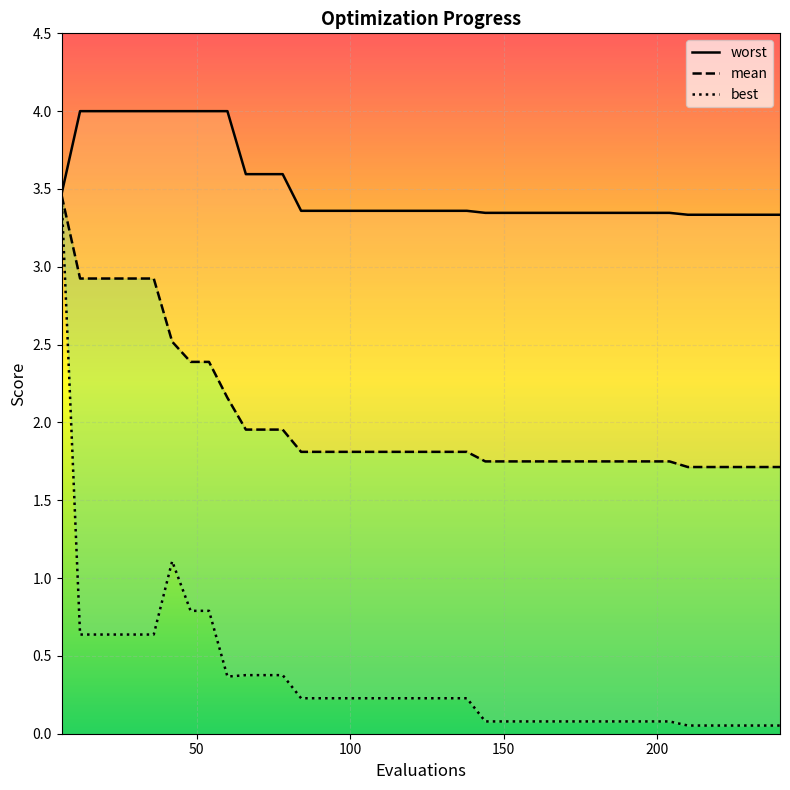

What is the smallest value displayed?

0.1